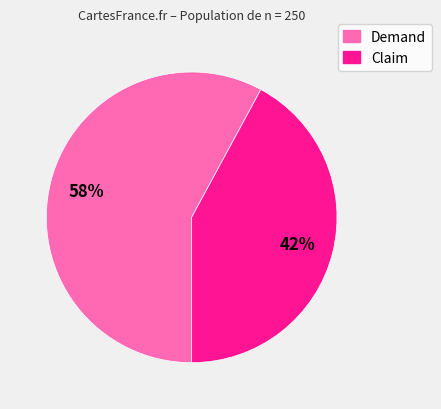

To the nearest percent, what is the average slice percentage?

50%